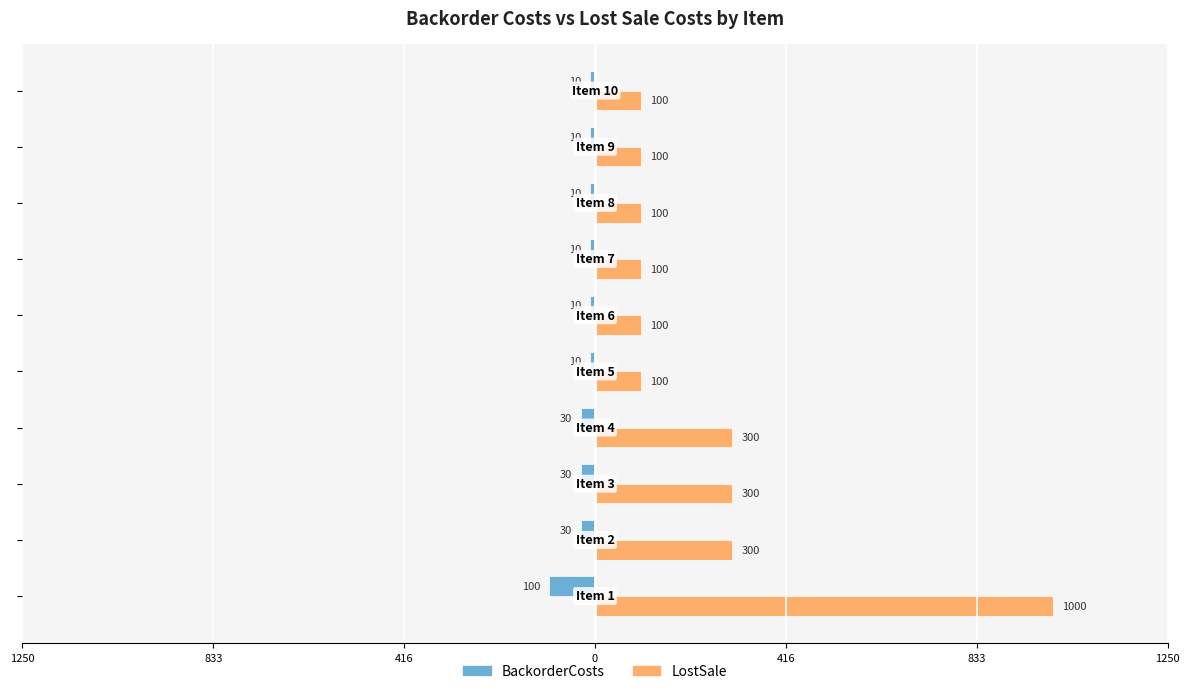

What are all the series names shown in the legend?

BackorderCosts, LostSale